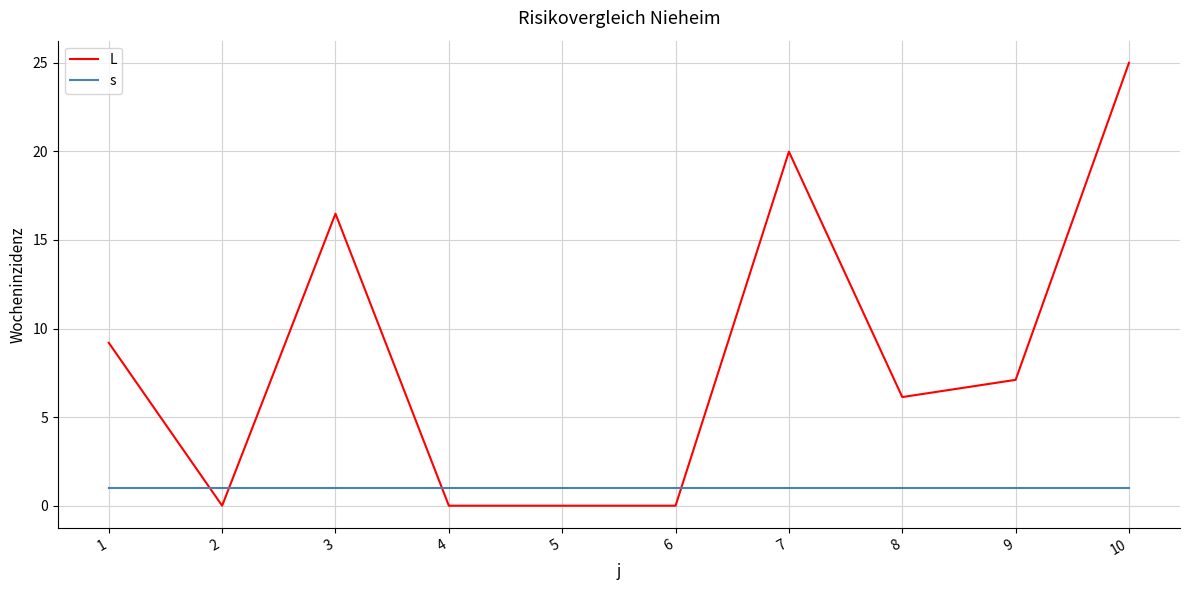

The s series shows 1.0 at 1. True or false?

True